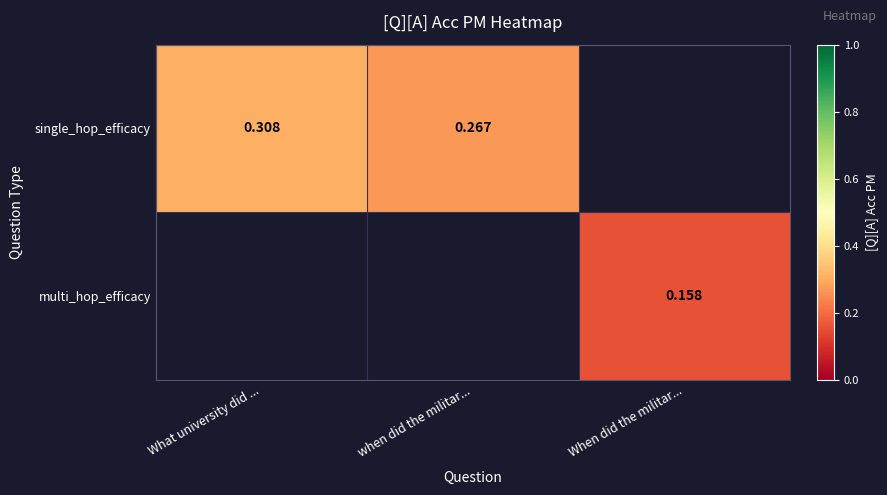

Is it true that single_hop_efficacy equals 0.5 at when did the militar...?

False